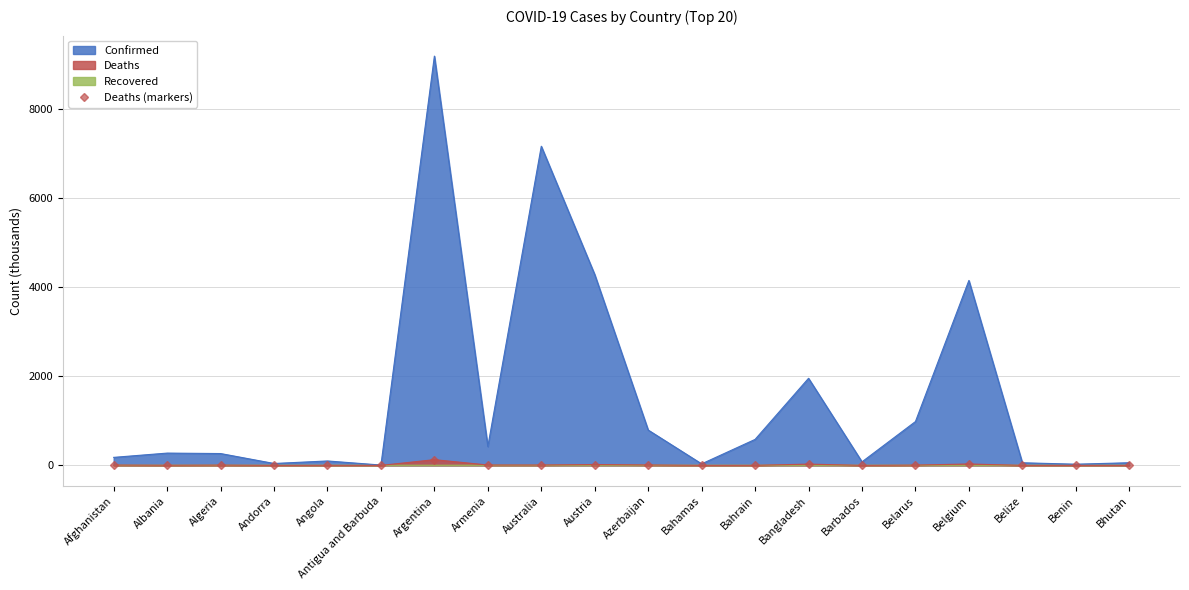

How many data points does each series have?

20